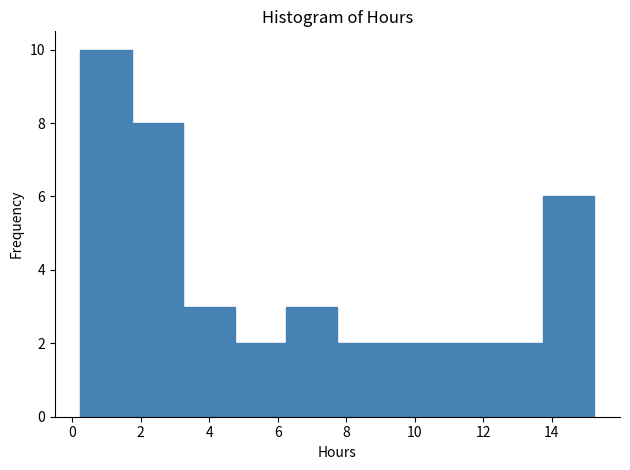

Reading left to right, list every bar in this chart as the range it spans on the x-axis followed by its height. Neither the bar edges nor the heights are printed on the chart, so give them approximately, as read against the axes.

0.2 to 1.8: 10
1.8 to 3.2: 8
3.2 to 4.8: 3
4.8 to 6.2: 2
6.2 to 7.8: 3
7.8 to 9.2: 2
9.2 to 10.8: 2
10.8 to 12.2: 2
12.2 to 13.8: 2
13.8 to 15.2: 6